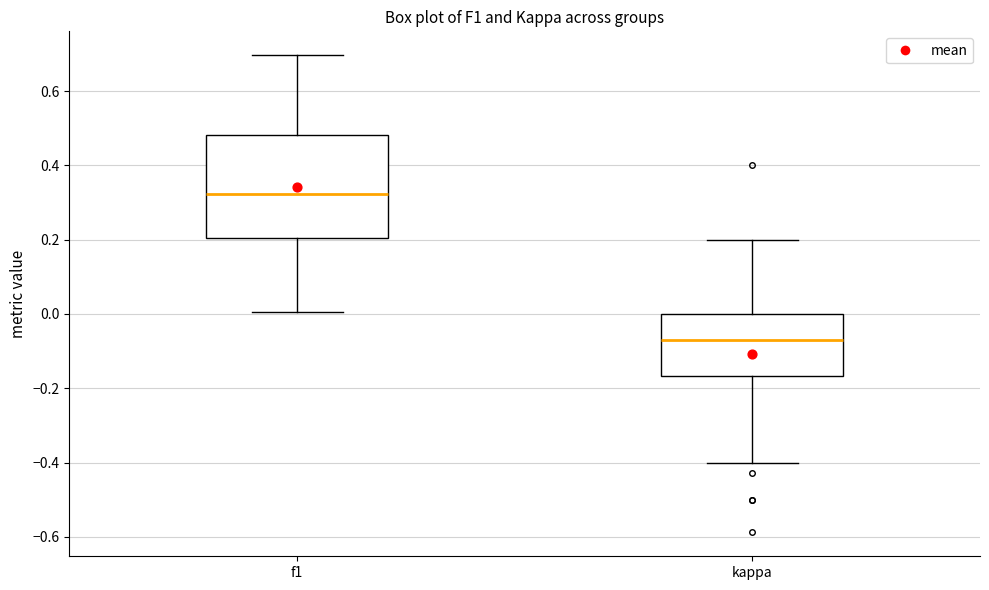

Reading left to right, read every box against the y-axis: the position of its median line, the range the box covers, and the ends of its whiskers. The values are not printed on the chart, so give them approximately, as read against the axis.

f1: median 0.32, box 0.20 to 0.48, whiskers 0.00 to 0.70
kappa: median -0.08, box -0.16 to 0.00, whiskers -0.40 to 0.20